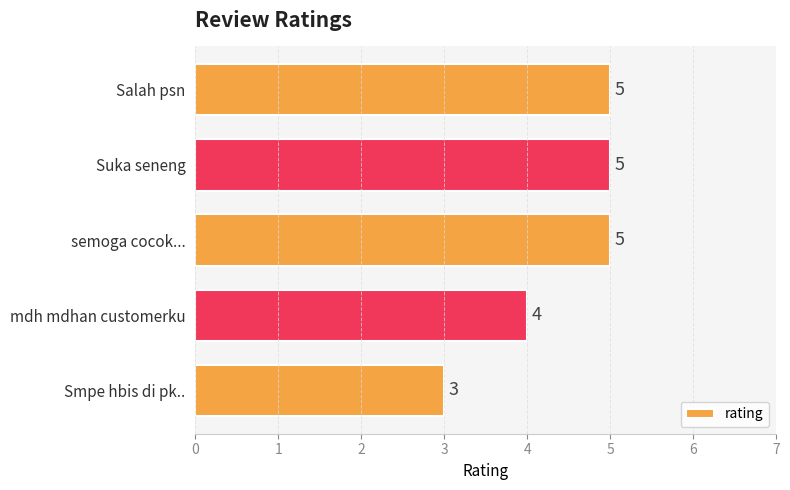

At which category does the chart reach its minimum across all series?

Smpe hbis di pk..